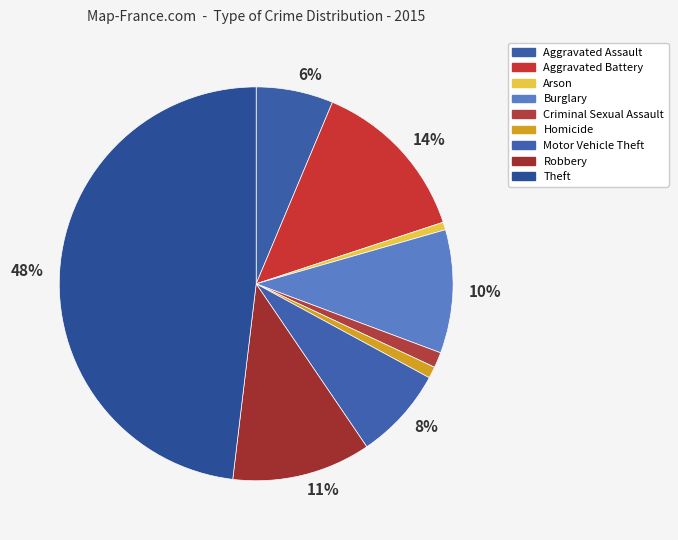

To the nearest percent, what is the combined percentage of Homicide and Theft?

49%